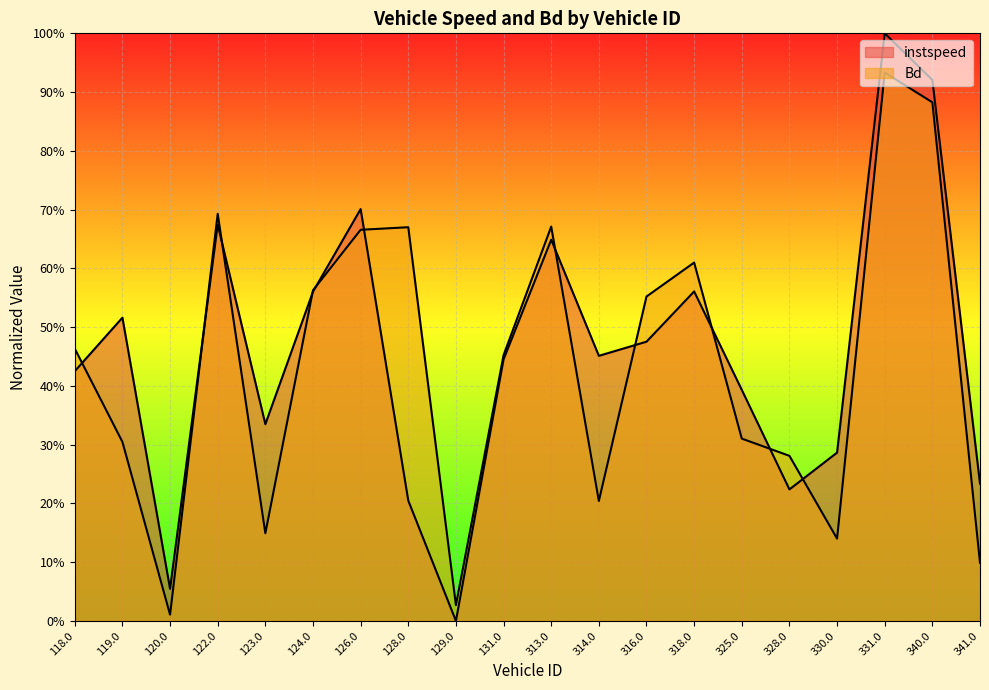

Reading right to left, list all the values displayed in this chart.

instspeed: 0.2	0.9	1.0	0.3	0.2	0.4	0.6	0.5	0.5	0.6	0.4	0.0	0.2	0.7	0.6	0.3	0.7	0.1	0.5	0.4
Bd: 0.1	0.9	0.9	0.1	0.3	0.3	0.6	0.6	0.2	0.7	0.5	0.0	0.7	0.7	0.6	0.1	0.7	0.0	0.3	0.5